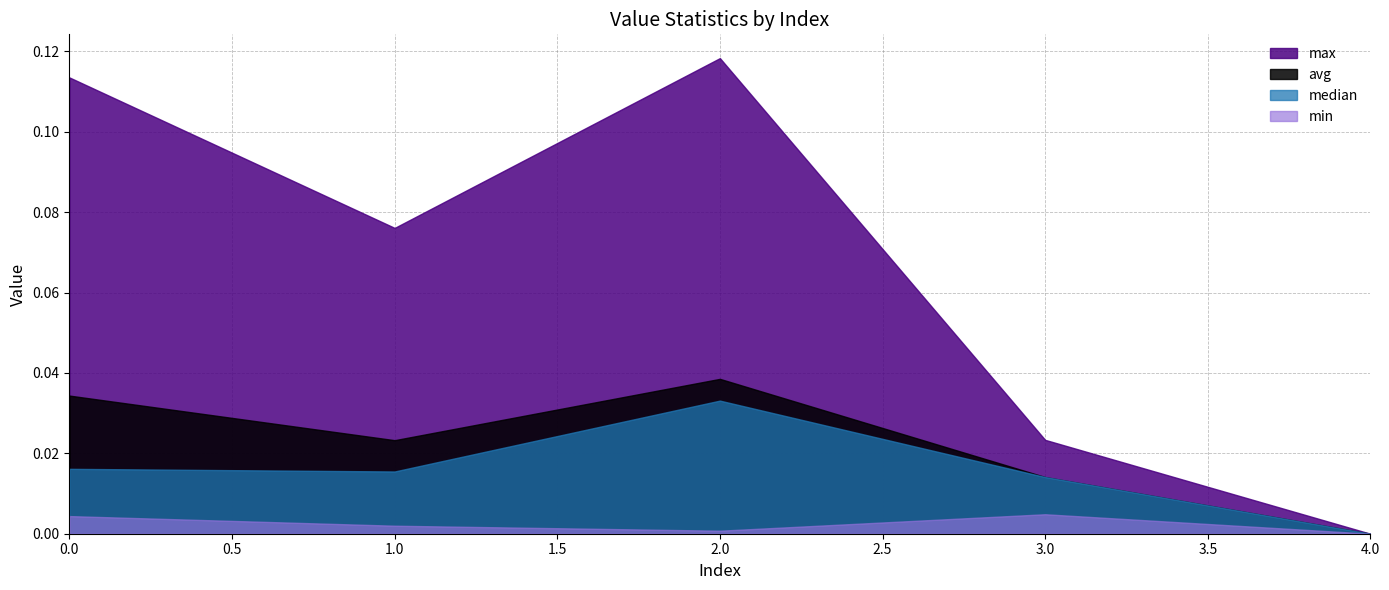

In min, how many points are higher than both neighbors (excluding endpoints)?

1